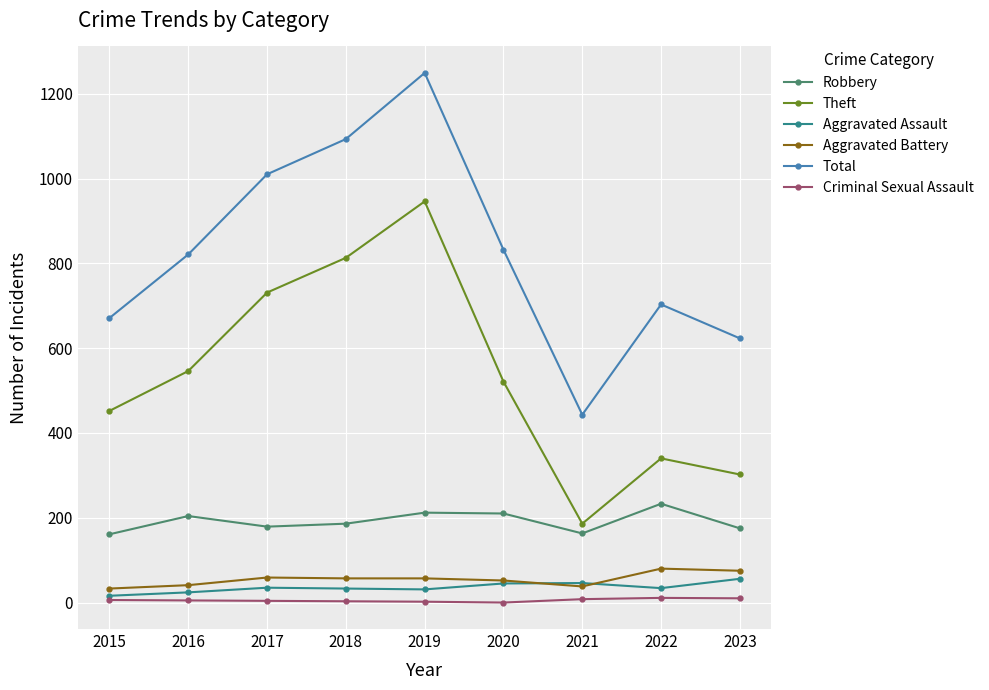

Rank the series at 2019 from lowest to highest value.

Criminal Sexual Assault, Aggravated Assault, Aggravated Battery, Robbery, Theft, Total